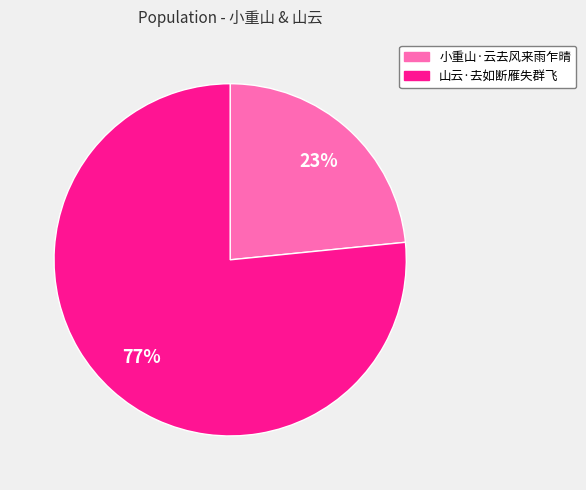

Combined, do 山云·去如断雁失群飞 and 小重山·云去风来雨乍晴 account for over 50%?

Yes